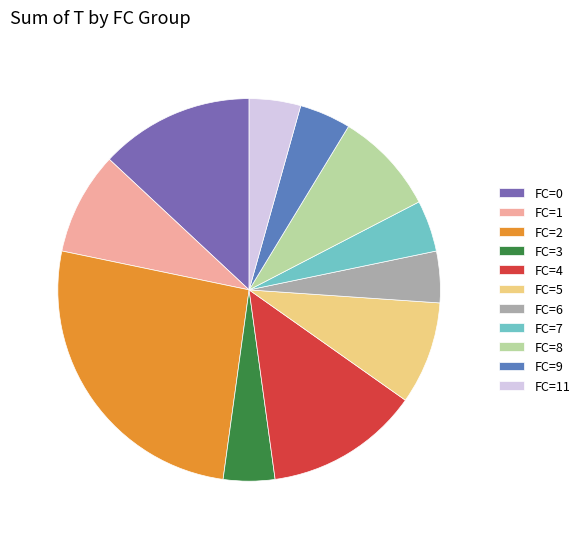

Which slice is the largest?

FC=2